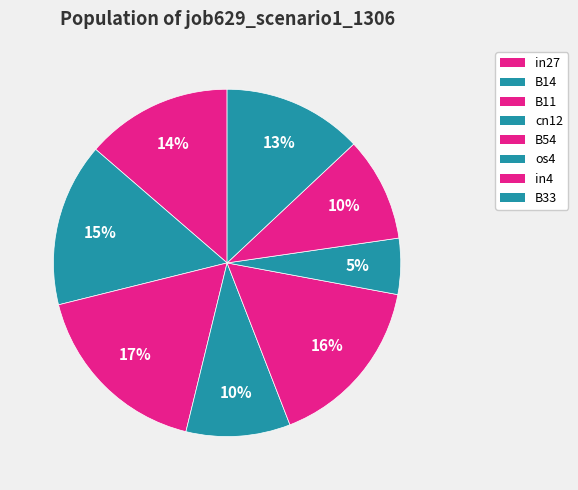

The in27 slice represents 20% of the pie. True or false?

False